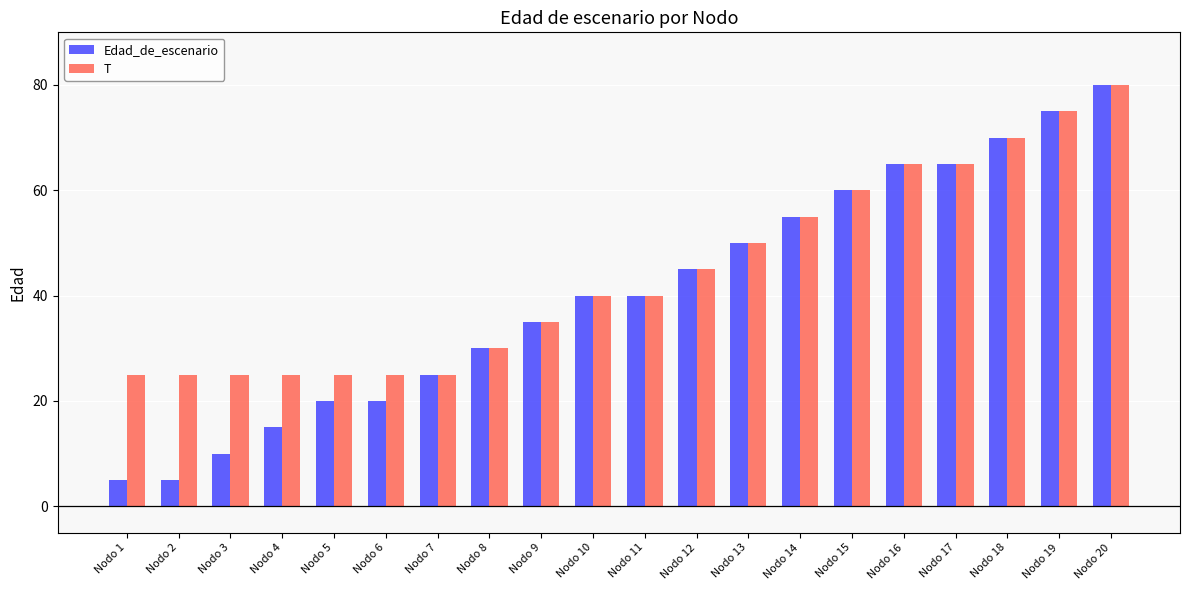

What are all the series names shown in the legend?

Edad_de_escenario, T